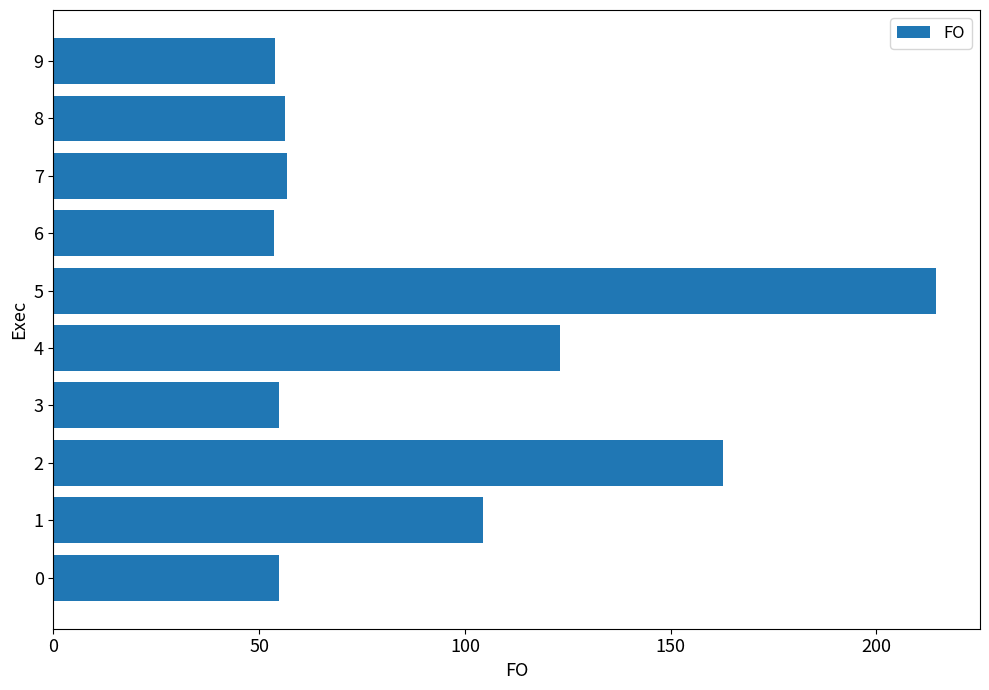

What is the difference between the maximum and second lowest values?

160.5